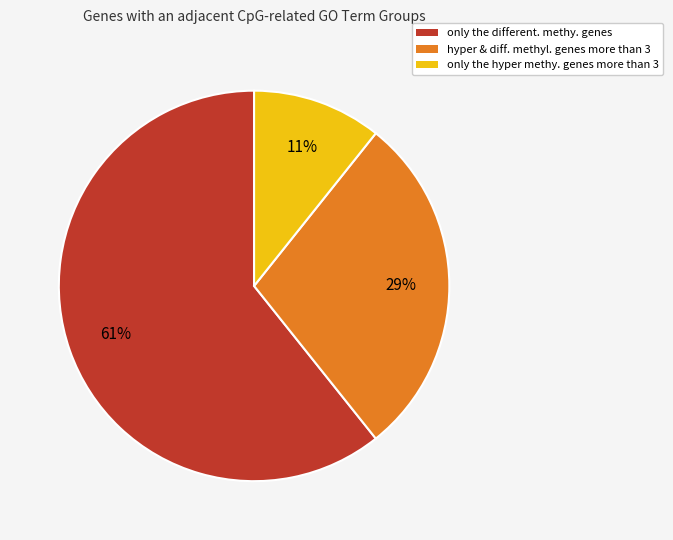

To the nearest percent, what is the combined percentage of only the hyper methy. genes more than 3 and only the different. methy. genes?

71%